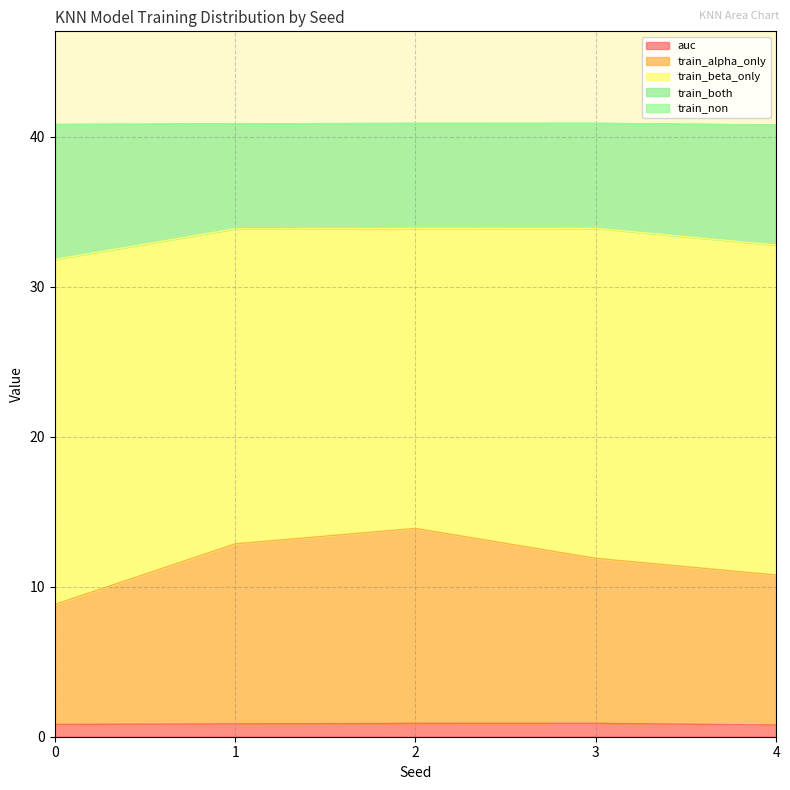

True or false: auc has more than 2 interior local peaks.

False